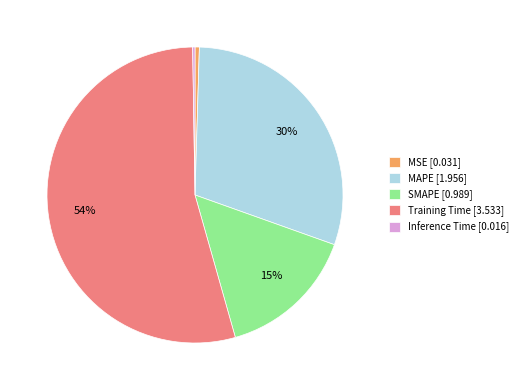

Is the sum of SMAPE [0.989] and MAPE [1.956] greater than half?

No